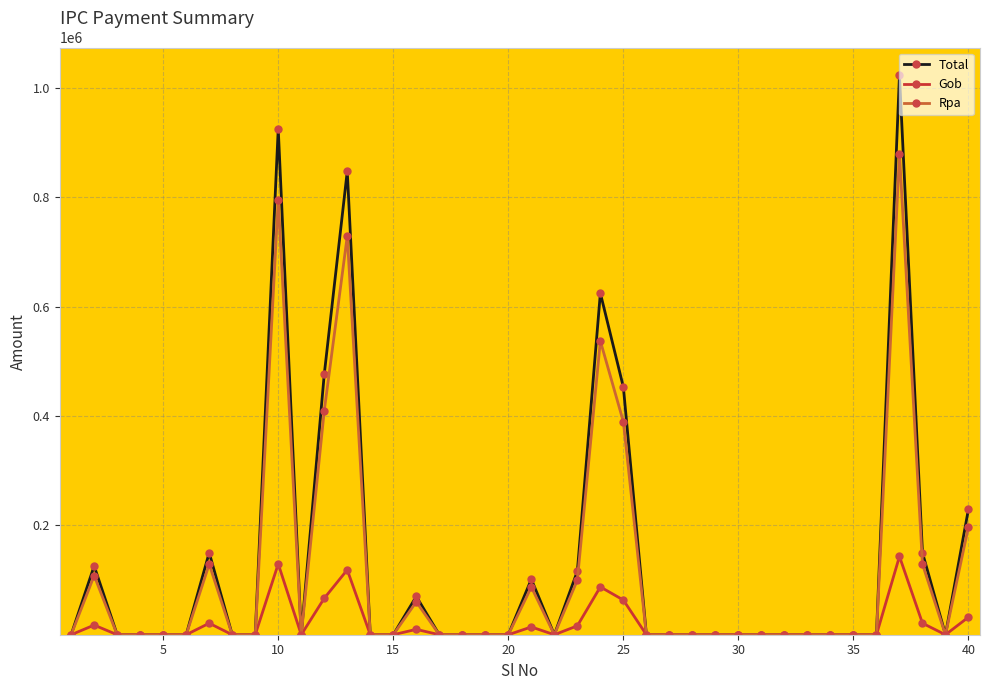

At how many categories does at least one series exceed 866633?

2